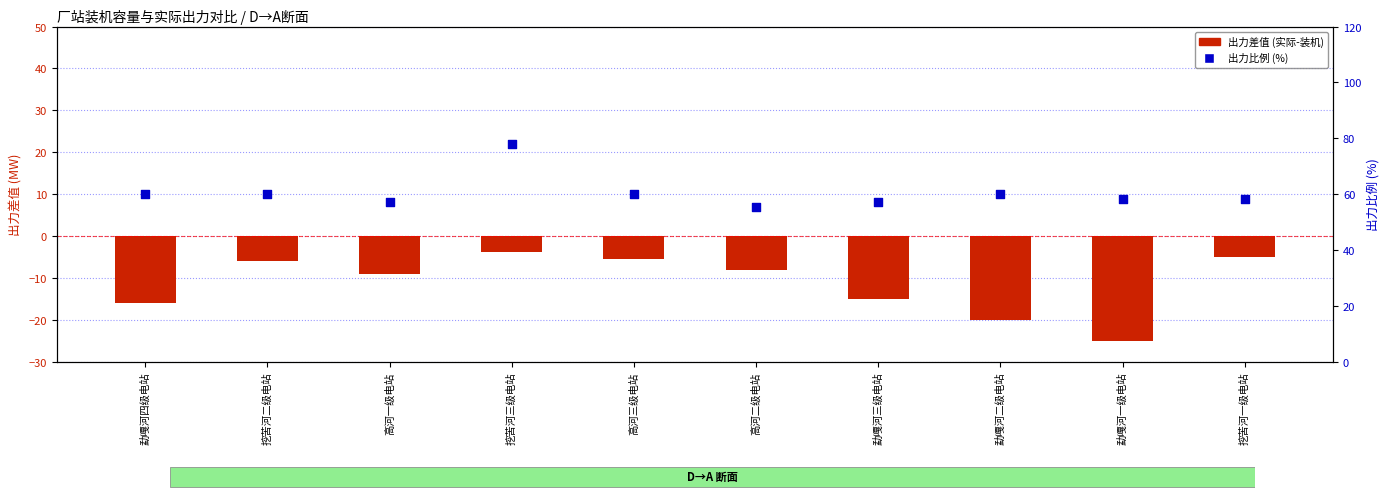

Which series contains the lowest Y value?

出力差值 (实际-装机)